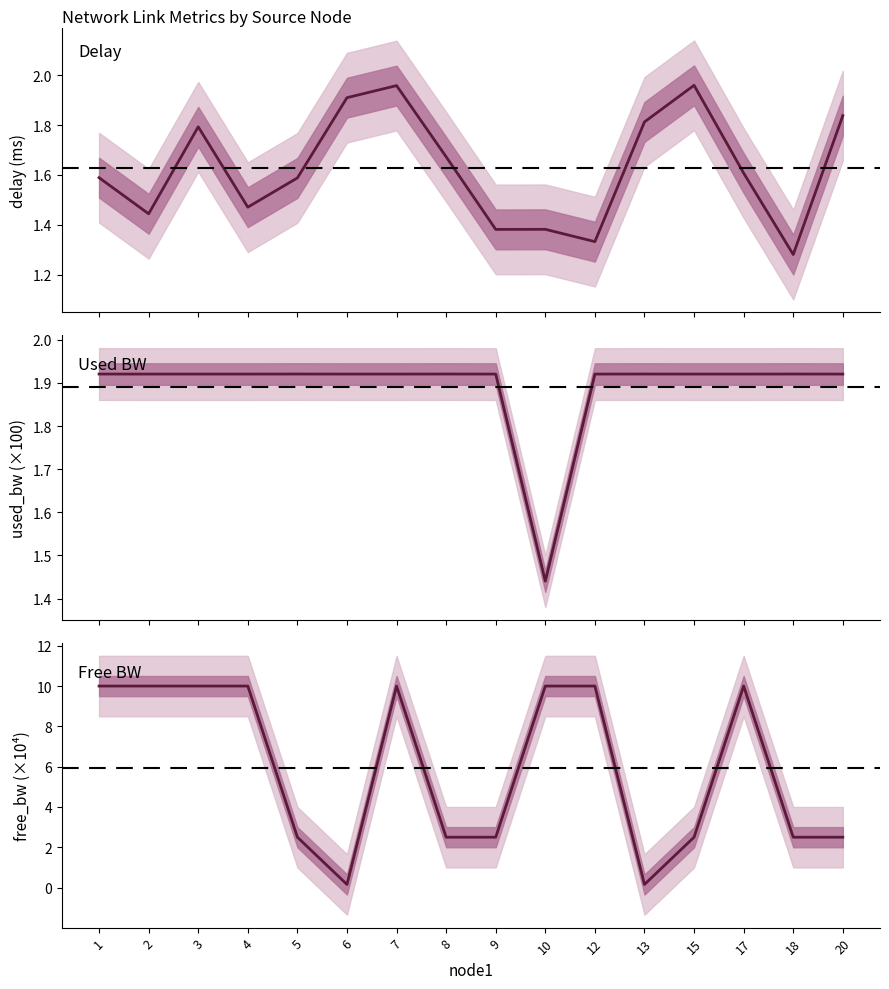

At which label does free_bw_line first exceed 9?

1